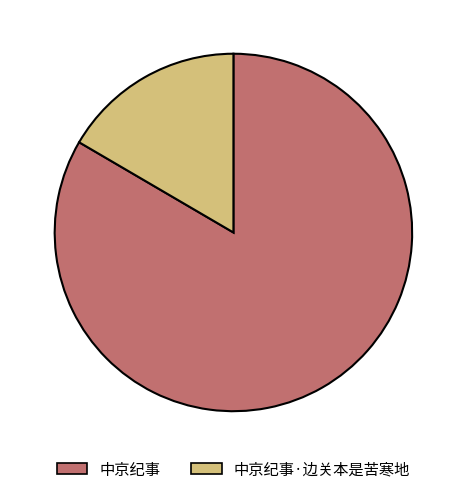

What is the ratio of the value at 中京纪事·边关本是苦寒地 to the value at 中京纪事?

0.2